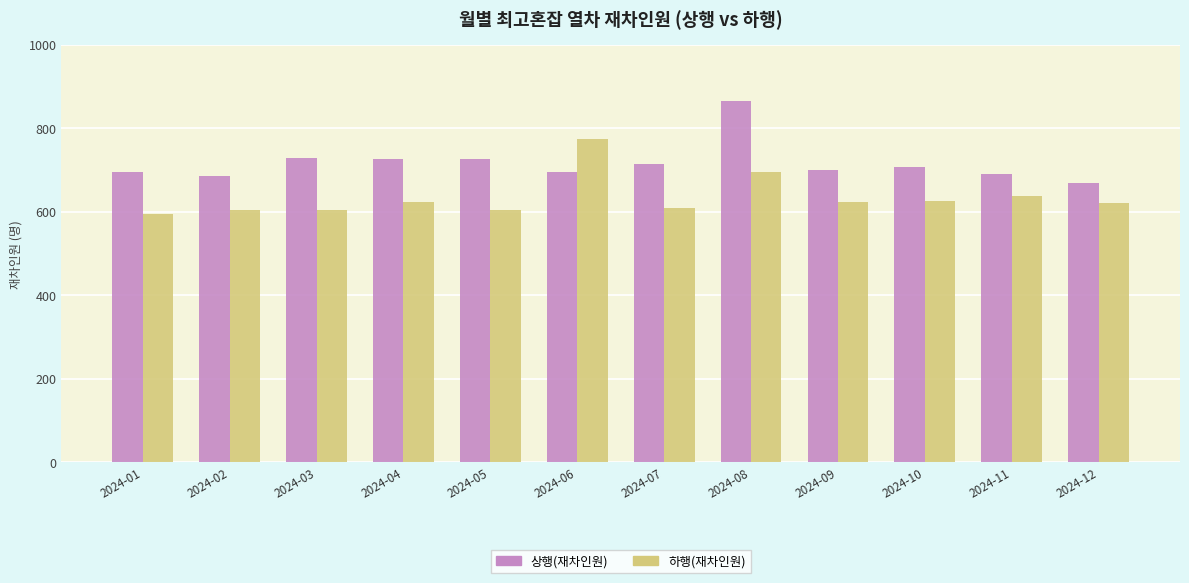

Which label corresponds to the largest value in the chart?

2024-08